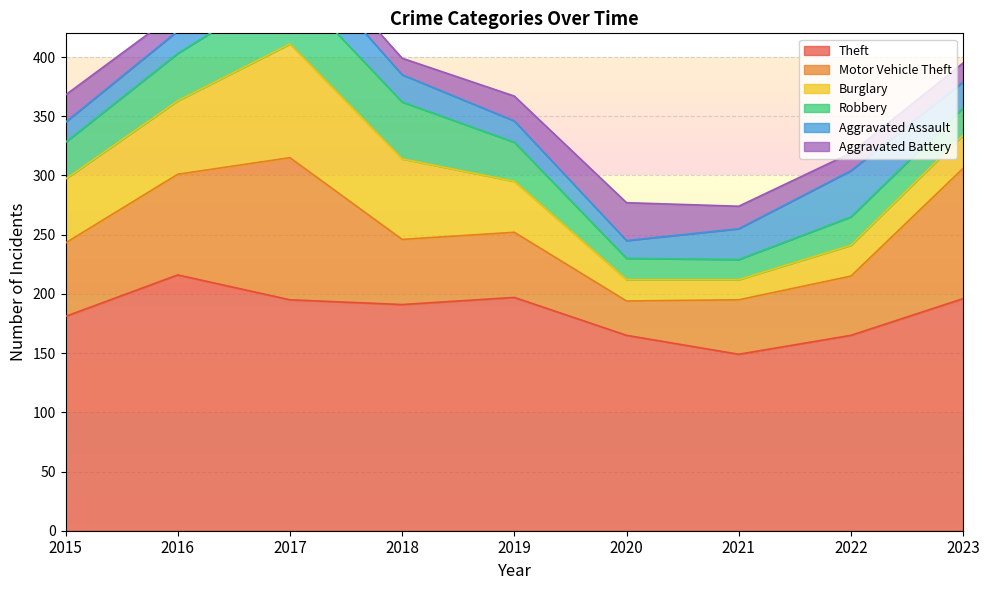

What is the value of the Aggravated Battery point at the 5th from the left?

21